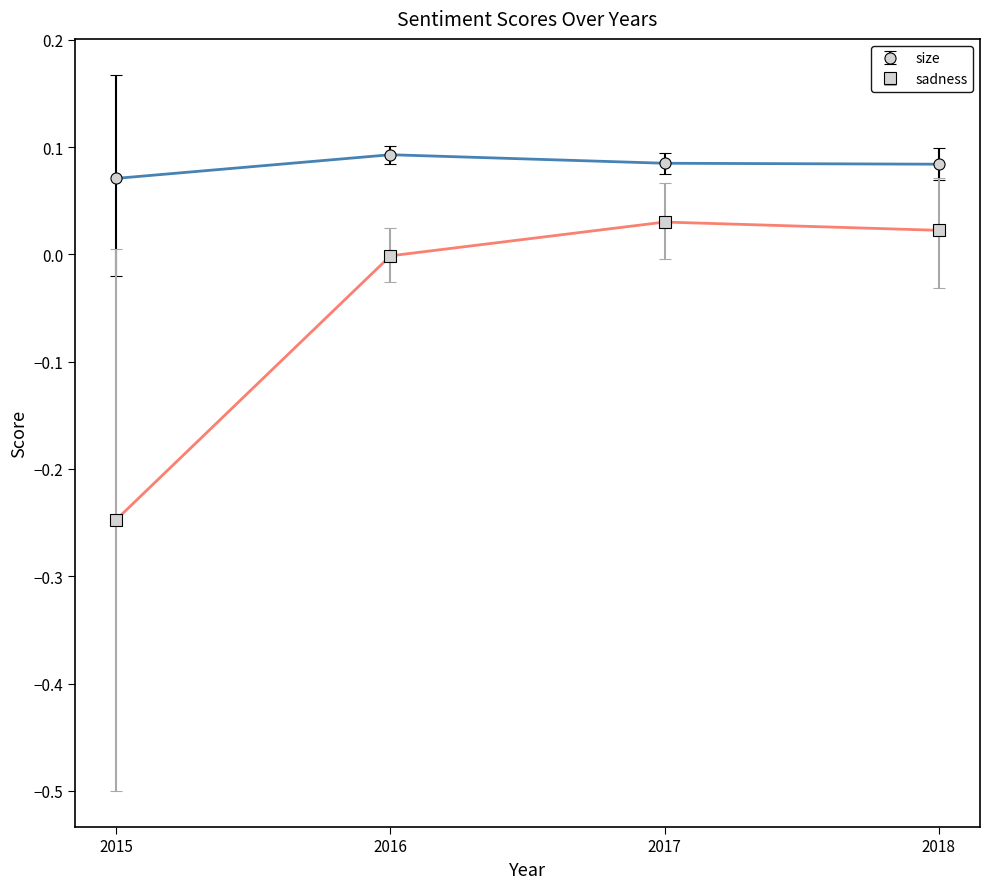

Rank the series at 2018 from lowest to highest value.

sadness, size